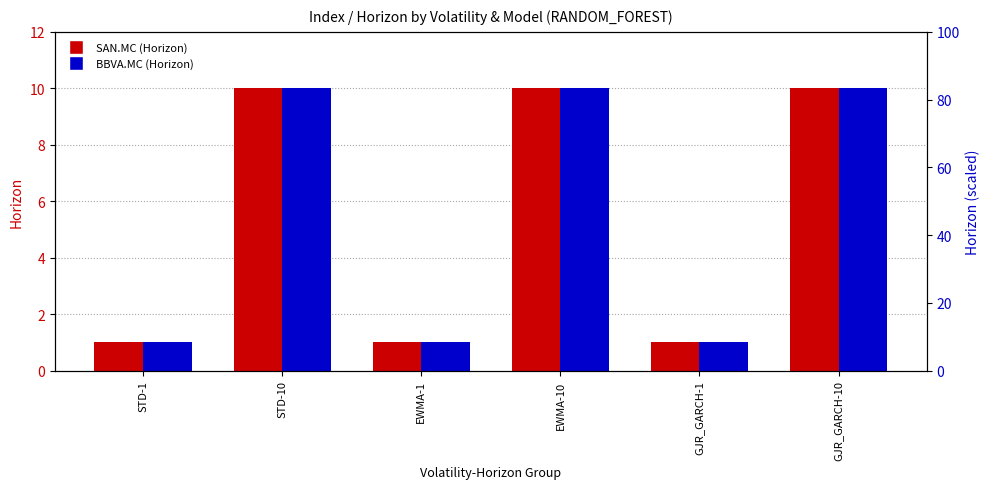

How many categories are shown in the chart?

6